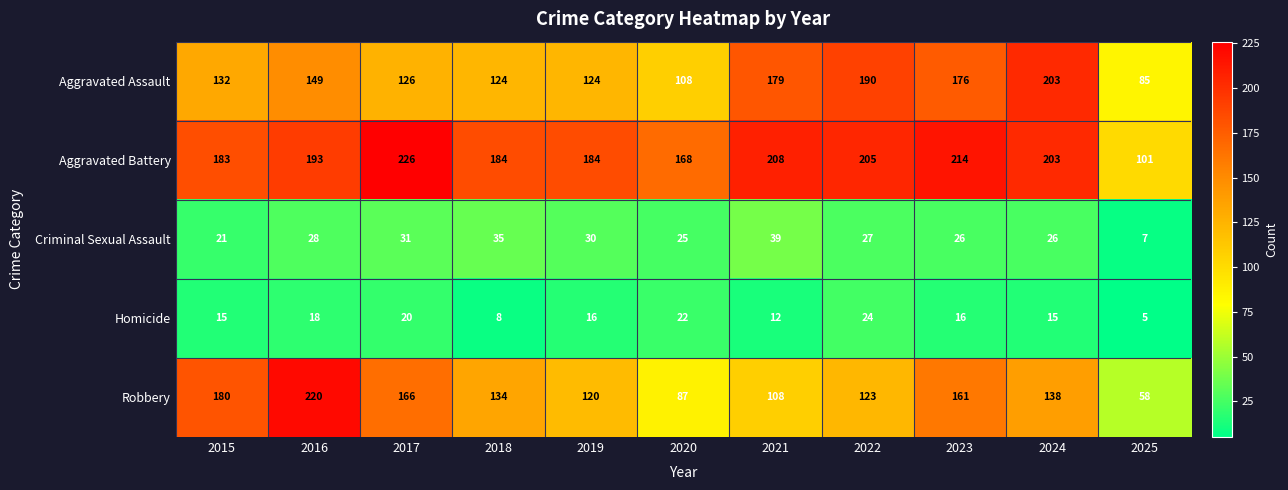

What is the greatest value displayed?

226